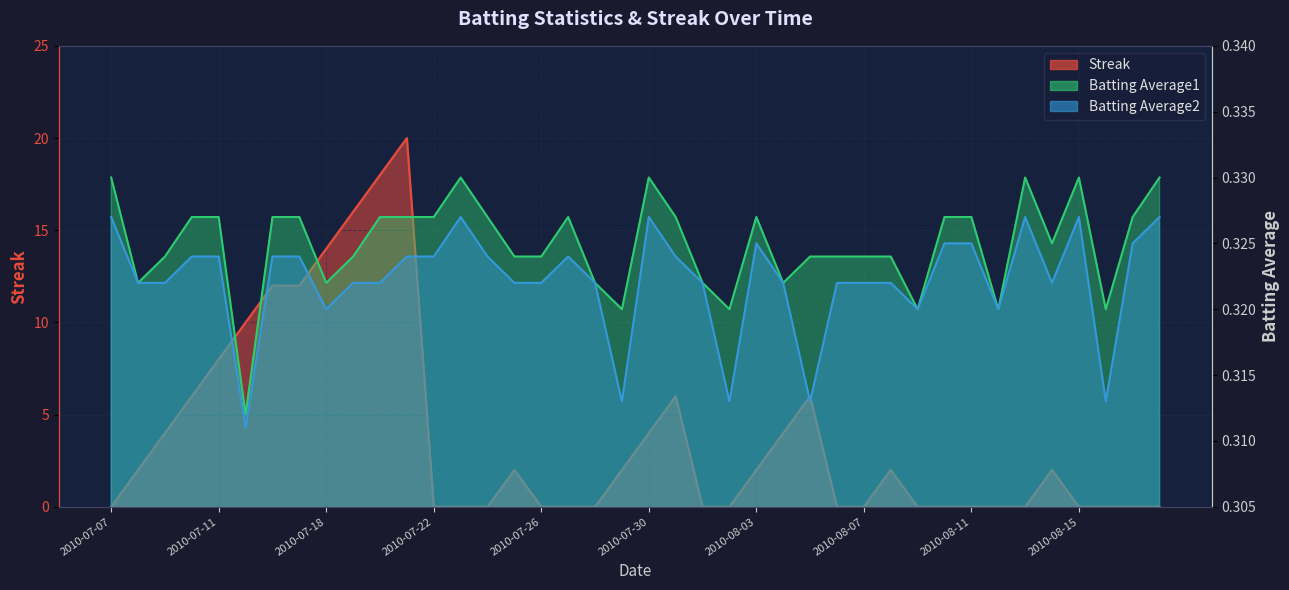

Reading right to left, extract all data points from this chart.

Streak: 0.0	0.0	0.0	0.0	2.0	0.0	0.0	0.0	0.0	0.0	2.0	0.0	0.0	6.0	4.0	2.0	0.0	0.0	6.0	4.0	2.0	0.0	0.0	0.0	2.0	0.0	0.0	0.0	20.0	18.0	16.0	14.0	12.0	12.0	10.0	8.0	6.0	4.0	2.0	0.0
Batting Average1: 0.3	0.3	0.3	0.3	0.3	0.3	0.3	0.3	0.3	0.3	0.3	0.3	0.3	0.3	0.3	0.3	0.3	0.3	0.3	0.3	0.3	0.3	0.3	0.3	0.3	0.3	0.3	0.3	0.3	0.3	0.3	0.3	0.3	0.3	0.3	0.3	0.3	0.3	0.3	0.3
Batting Average2: 0.3	0.3	0.3	0.3	0.3	0.3	0.3	0.3	0.3	0.3	0.3	0.3	0.3	0.3	0.3	0.3	0.3	0.3	0.3	0.3	0.3	0.3	0.3	0.3	0.3	0.3	0.3	0.3	0.3	0.3	0.3	0.3	0.3	0.3	0.3	0.3	0.3	0.3	0.3	0.3